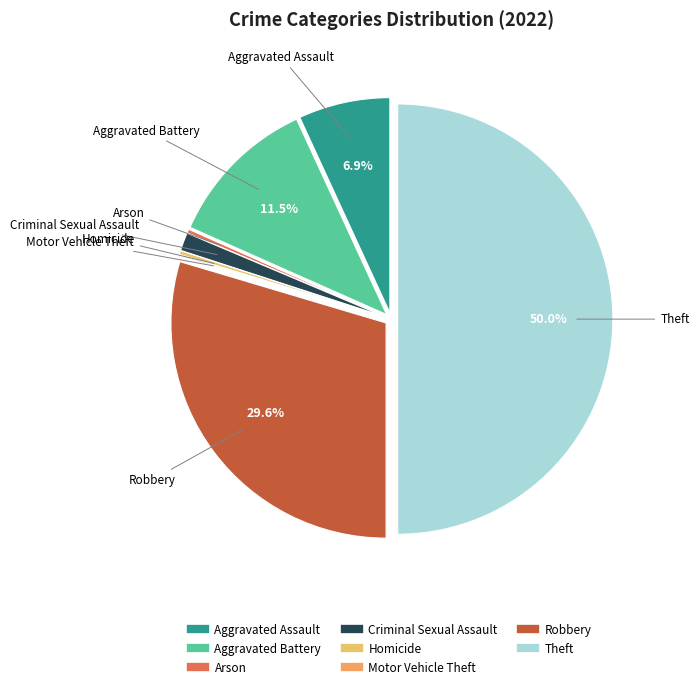

Between Homicide and Aggravated Assault, which is larger?

Aggravated Assault